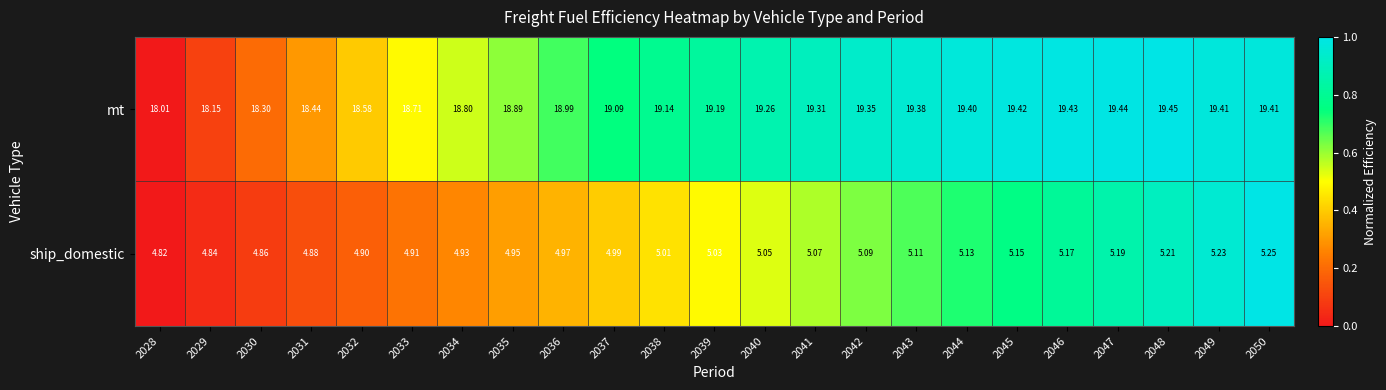

Rank the series by their maximum value, from lowest to highest.

ship_domestic, mt